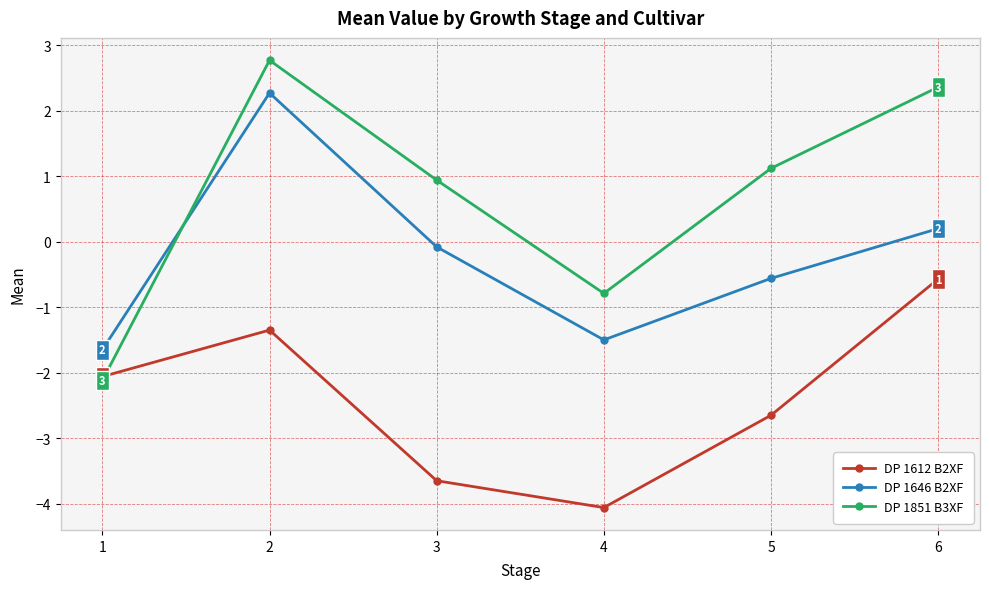

Which series has the largest total across all categories?

DP 1851 B3XF